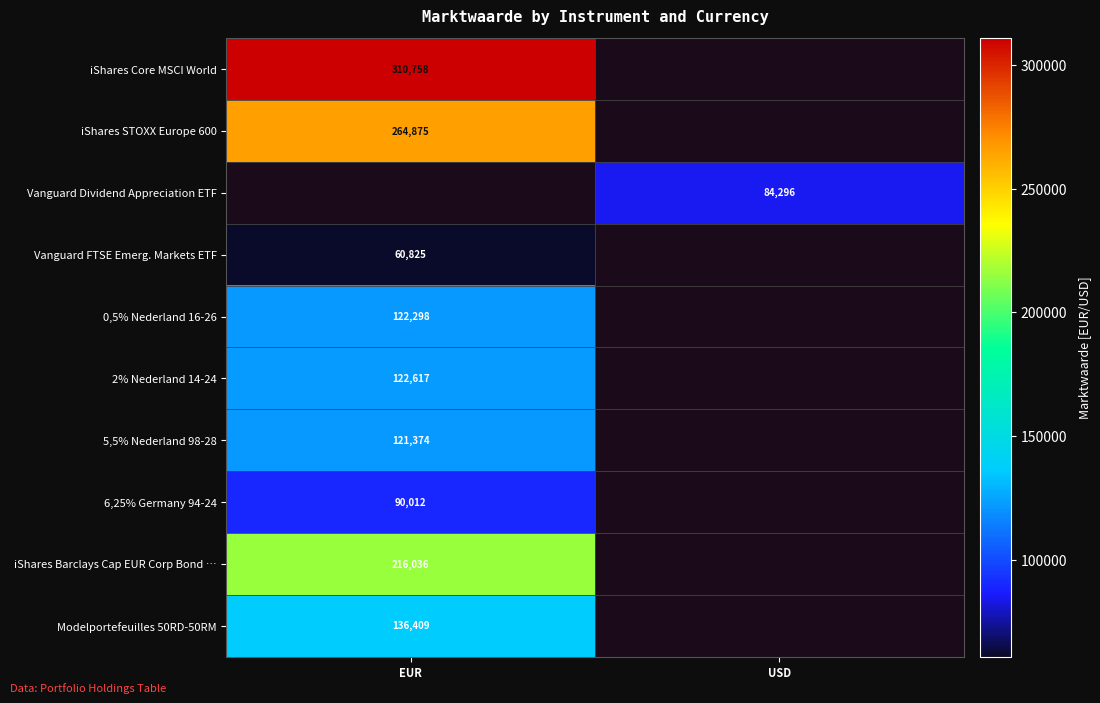

The value of 6,25% Germany 94-24 at EUR is 90012. True or false?

True